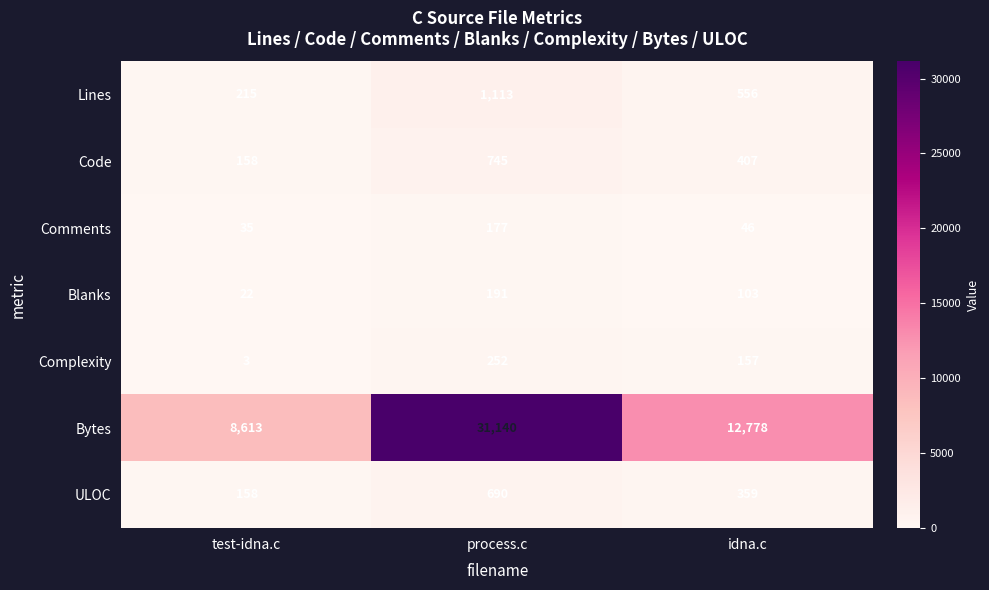

Count the Lines values in the range 215 to 1113.

3